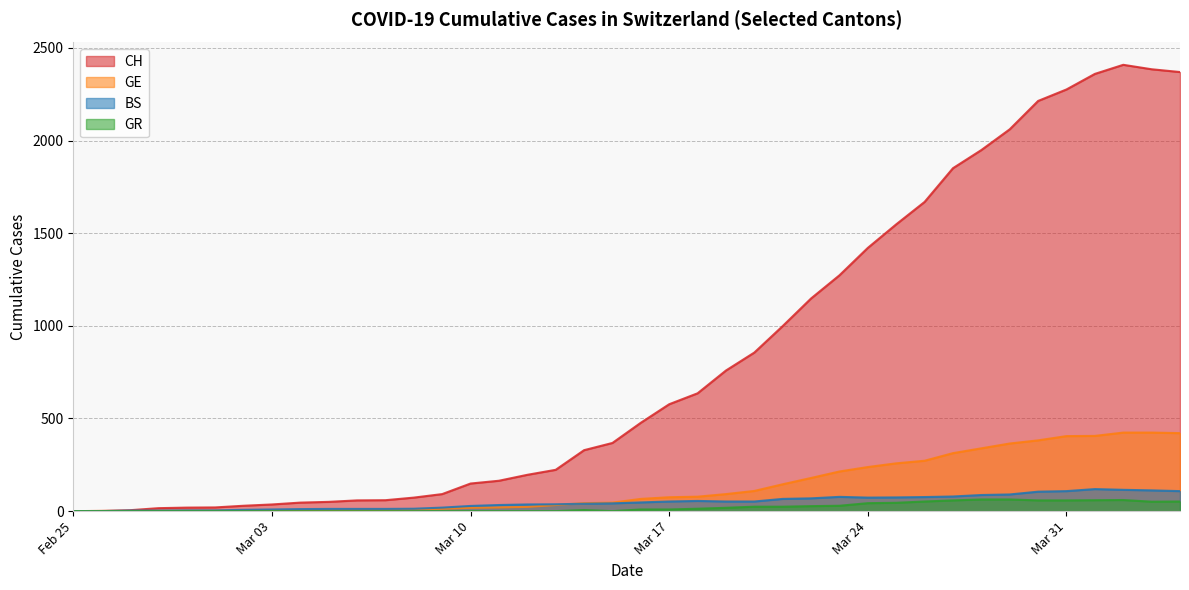

True or false: GE has more than 1 interior local peaks.

False